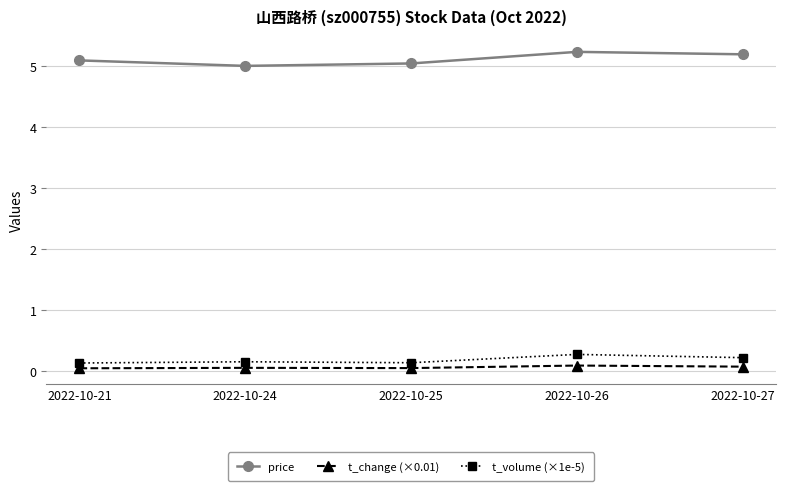

True or false: t_volume (×1e-5) has a value of 0.1 at 2022-10-25.

True